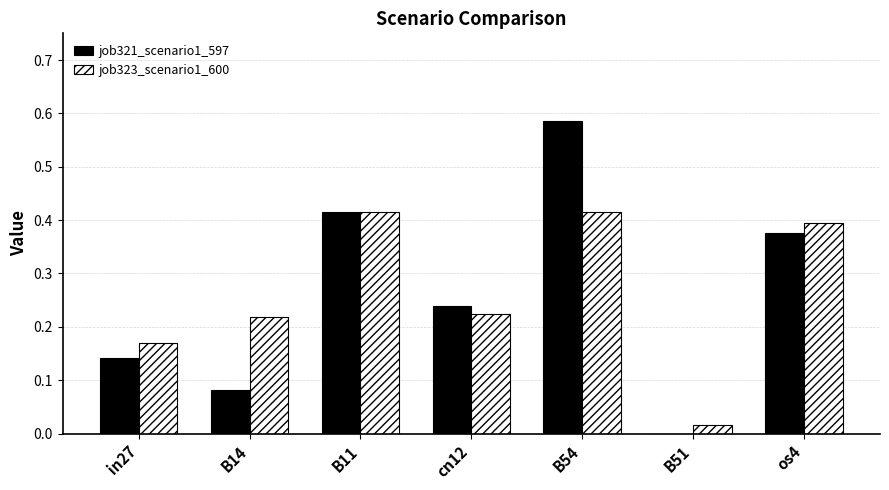

Is it true that job323_scenario1_600 equals 0.1 at os4?

False